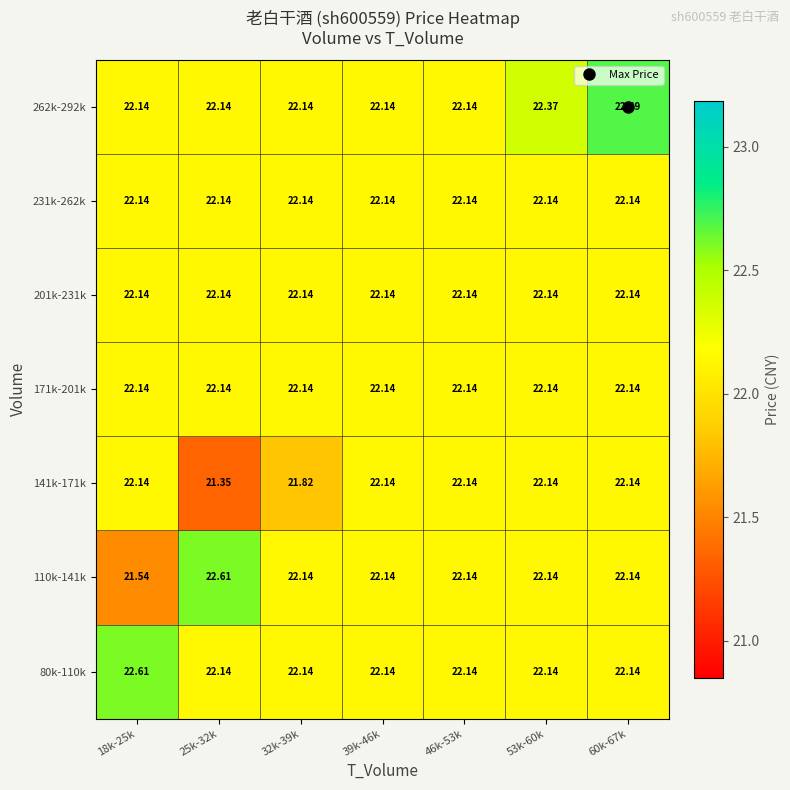

How many categories are shown in the chart?

7